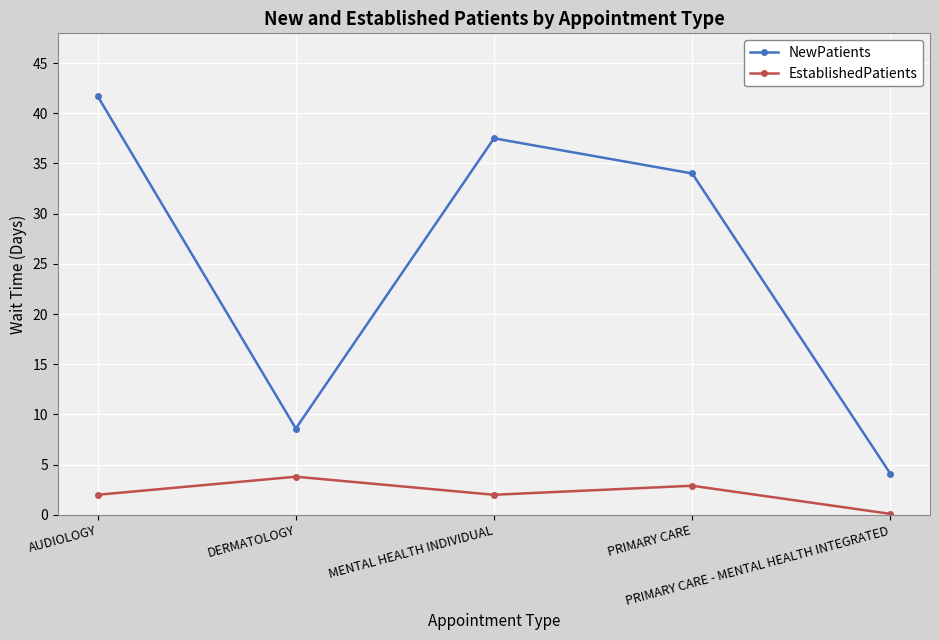

Reading left to right, extract all data points from this chart.

NewPatients: 41.7	8.6	37.5	34.0	4.1
EstablishedPatients: 2.0	3.8	2.0	2.9	0.1